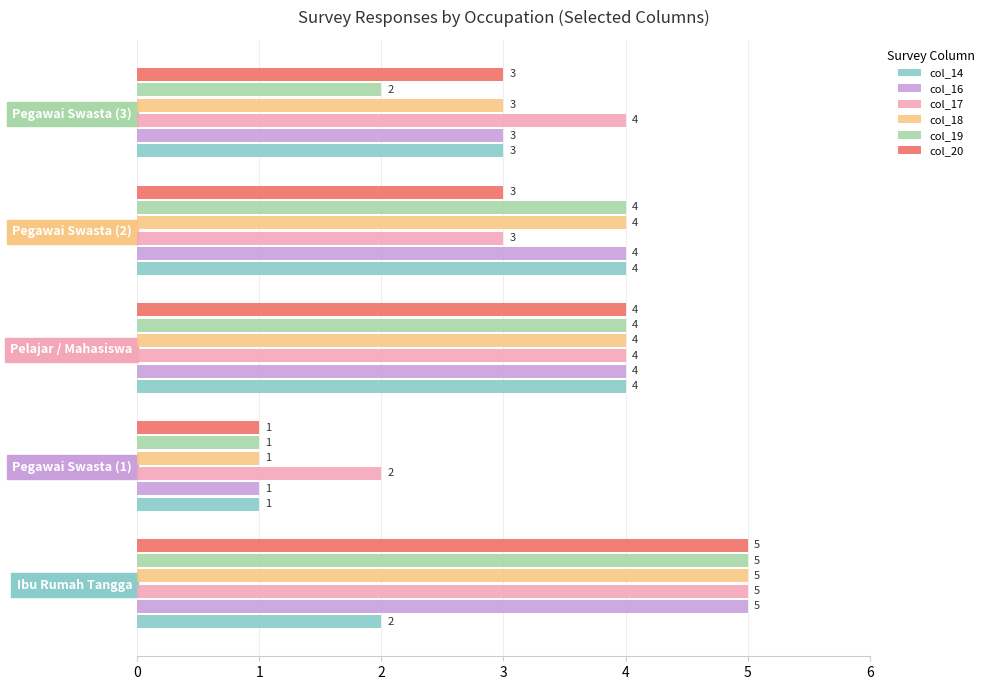

Which series has the largest total across all categories?

col_17